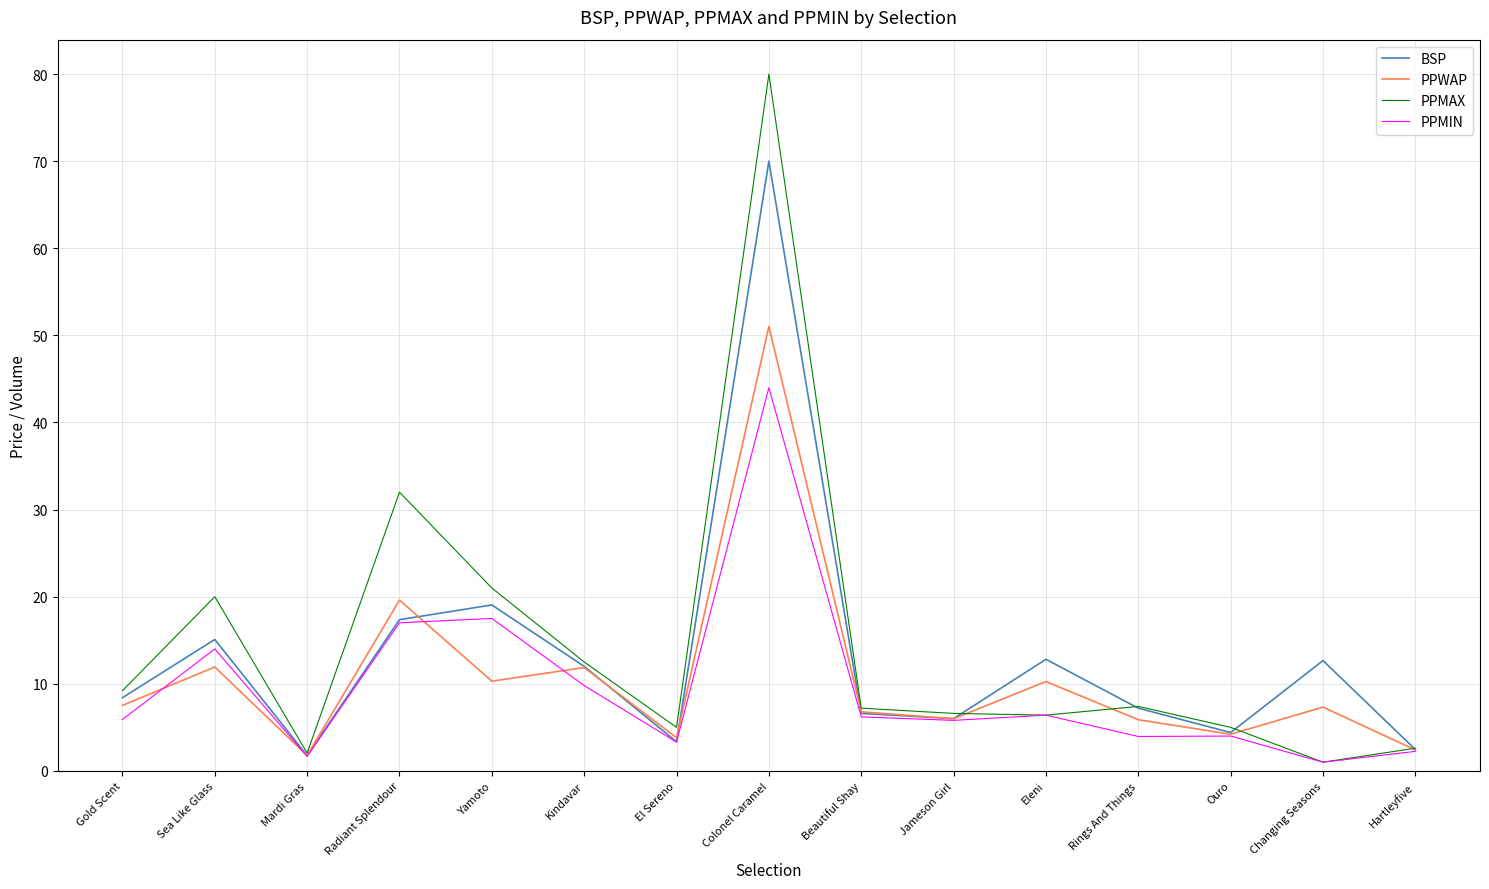

What is the total value across all series at Kindavar?

46.2